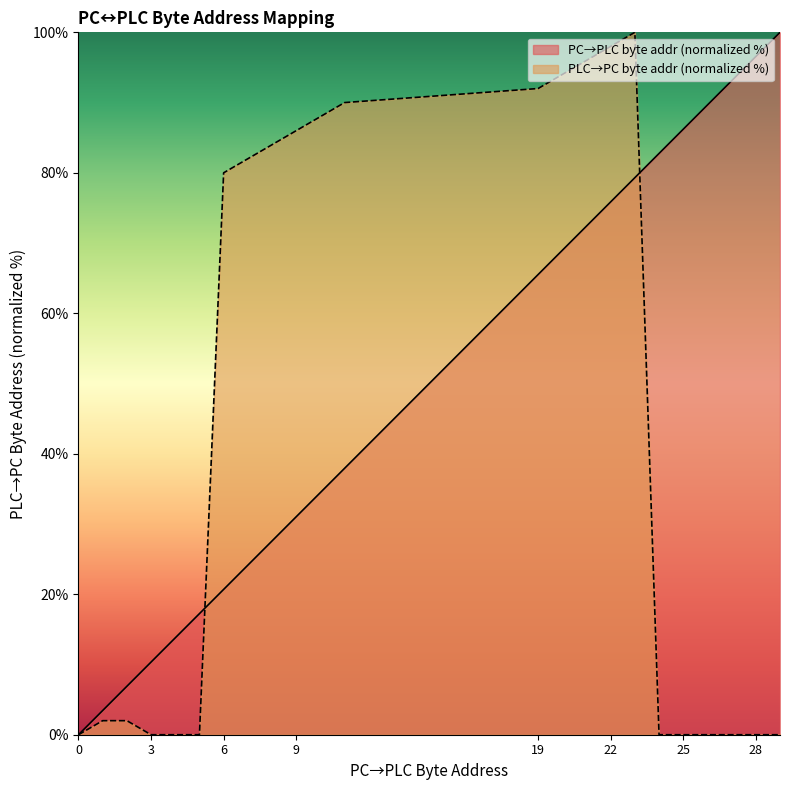

How many values in the PC to PLC (byte address) series exceed 37?

12